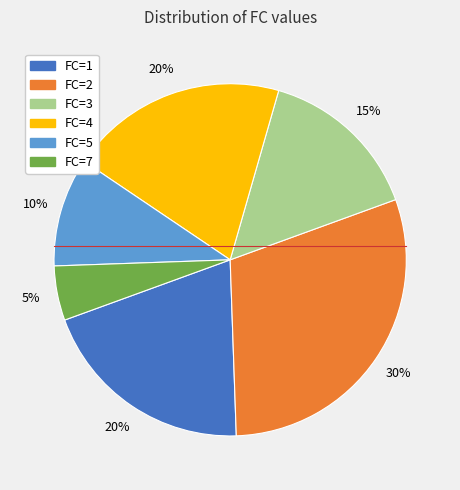

To the nearest percent, what percentage of the pie is FC=1?

20%